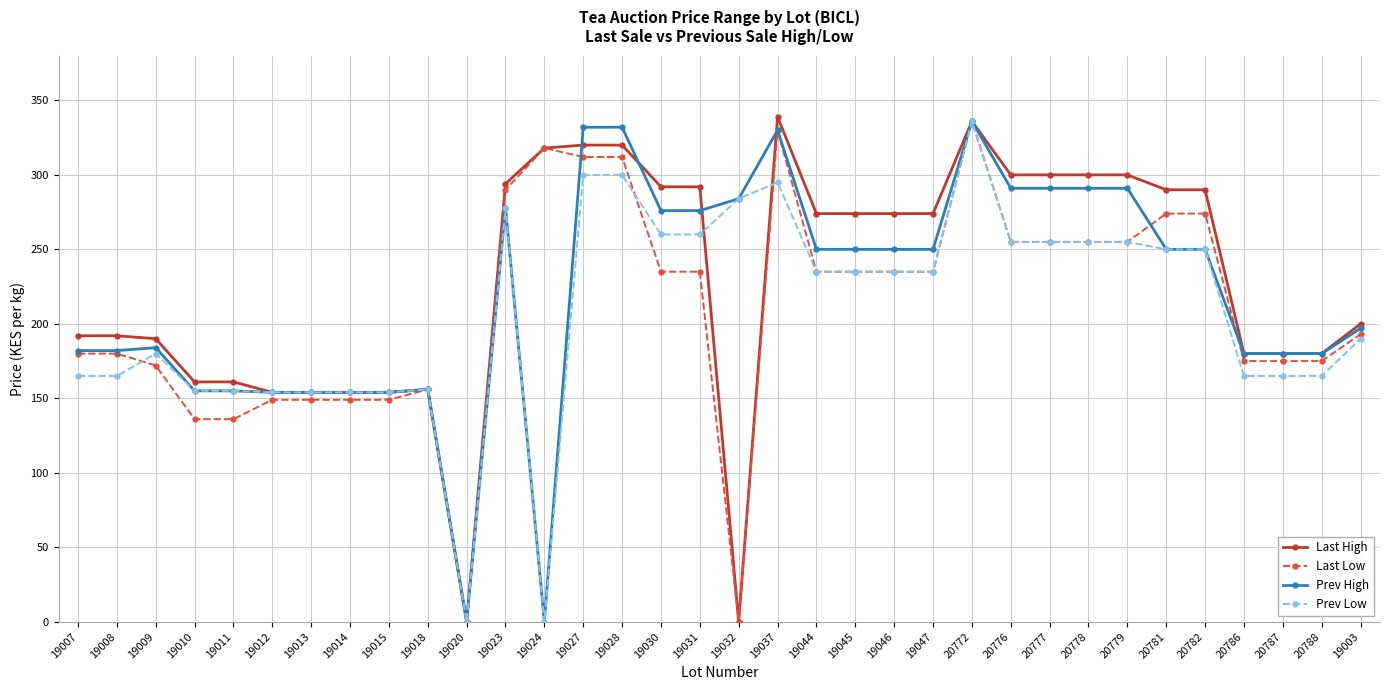

Between 19008 and 20772, which series saw the biggest shift?

Prev Low